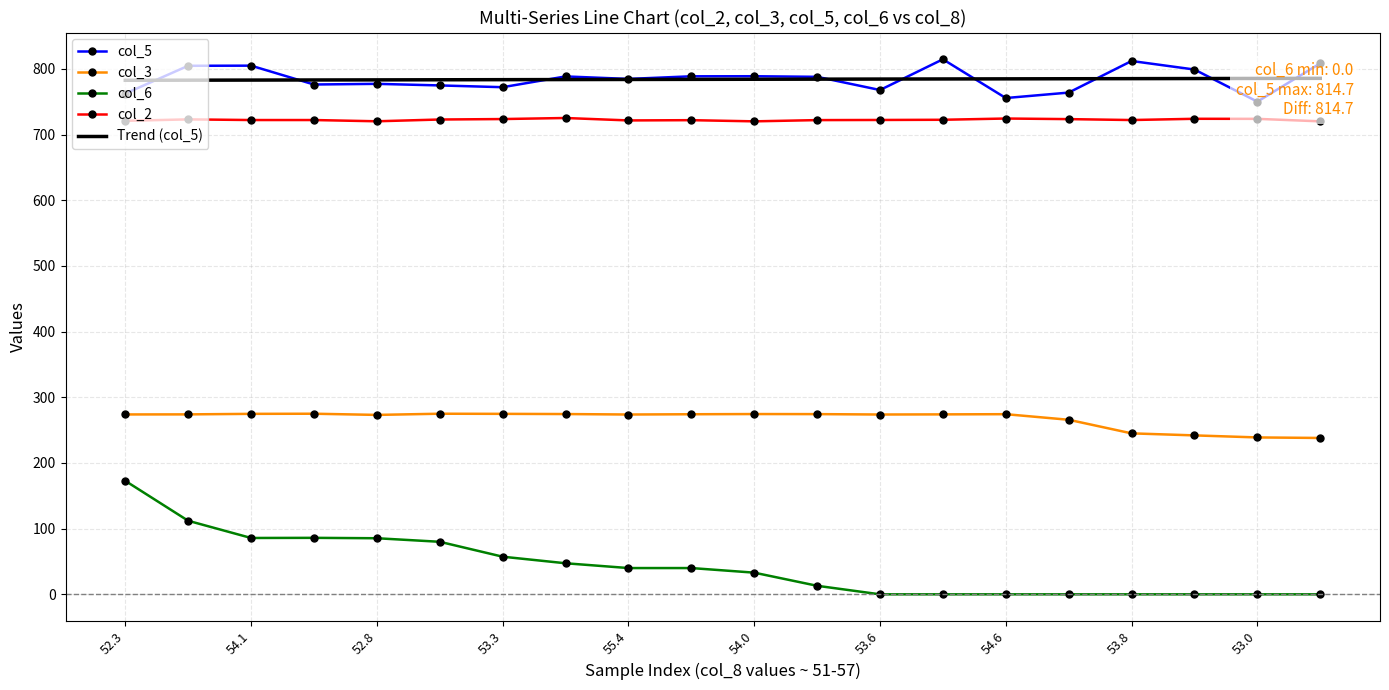

Which label corresponds to the largest value in the chart?

13